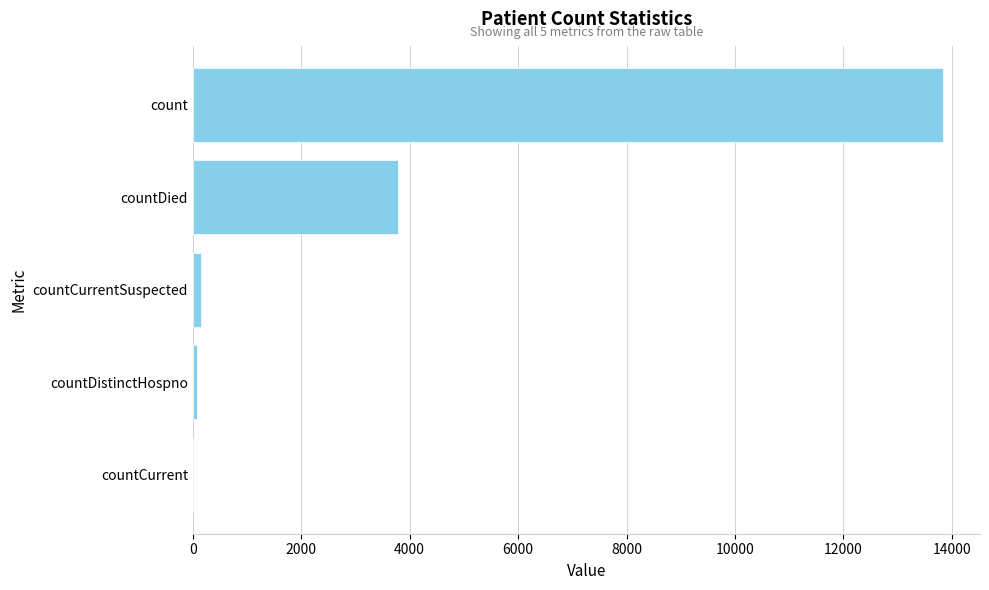

The value at countCurrent is 5947. True or false?

False